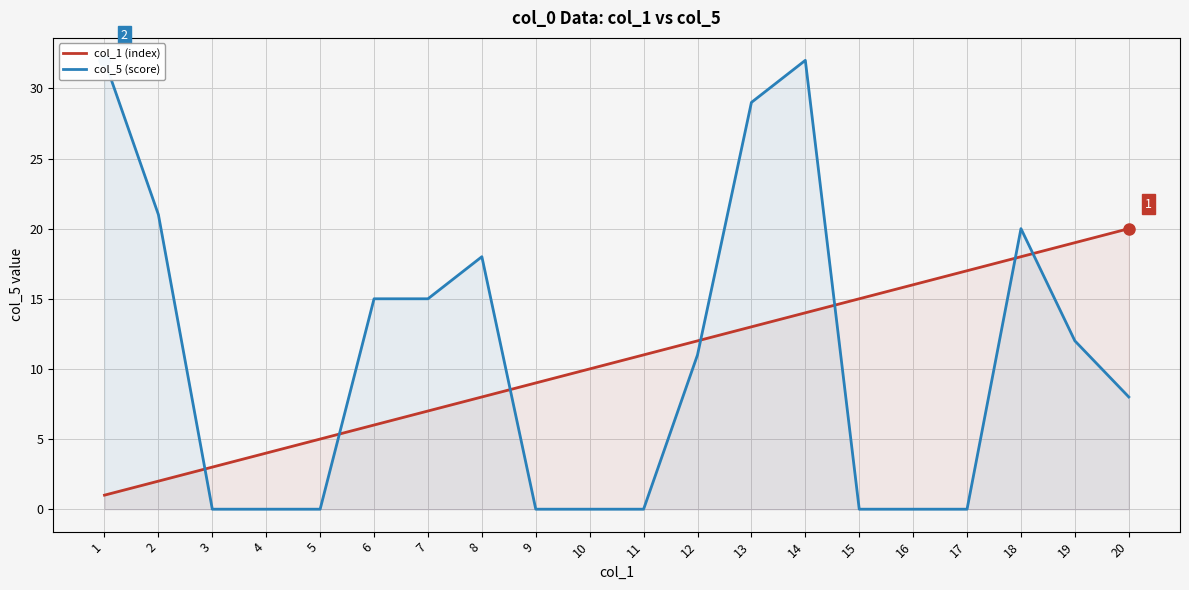

Rank the series at 14 from highest to lowest value.

col_5 (score), col_1 (index)